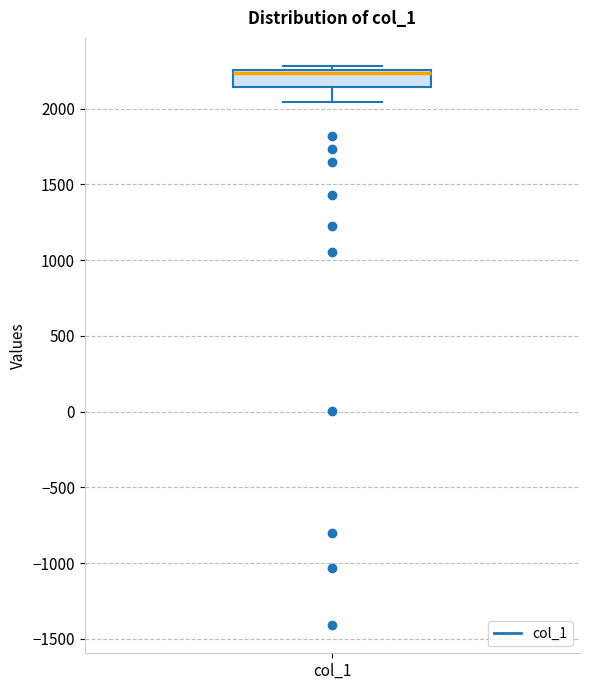

Transcribe this box plot: give where the median line is, the range the box spans, and where the two whiskers end, as read against the y-axis. The values are not printed on the chart, so give them approximately, as read against the axis.

median 2250 (drawn on the box's upper edge), box 2150 to 2250, whiskers 2050 to 2300